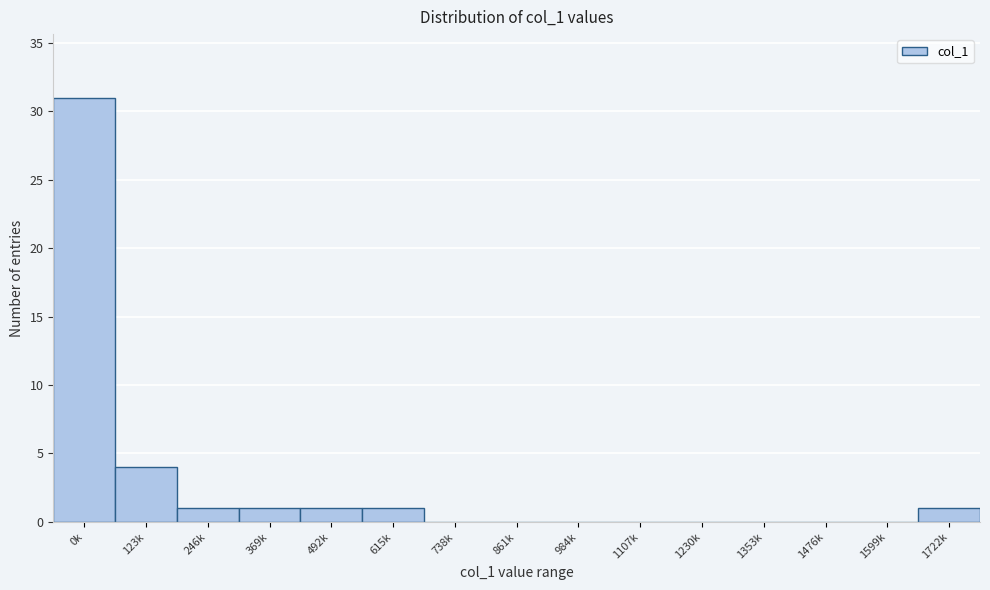

Reading right to left, what are all the values shown in this chart?

1722k=1	1599k=0	1476k=0	1353k=0	1230k=0	1107k=0	984k=0	861k=0	738k=0	615k=1	492k=1	369k=1	246k=1	123k=4	0k=31